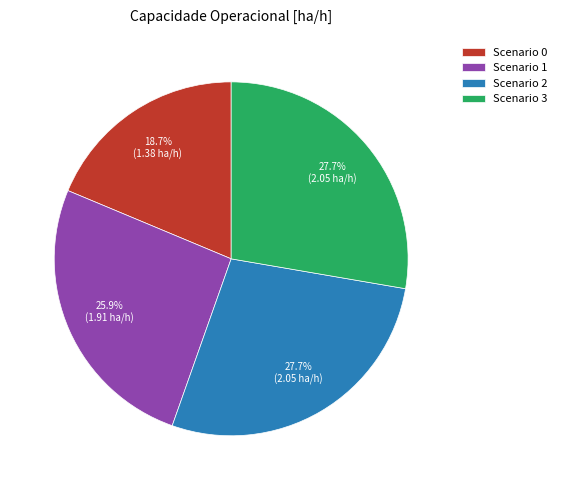

Between Scenario 2 and Scenario 1, which is larger?

Scenario 2